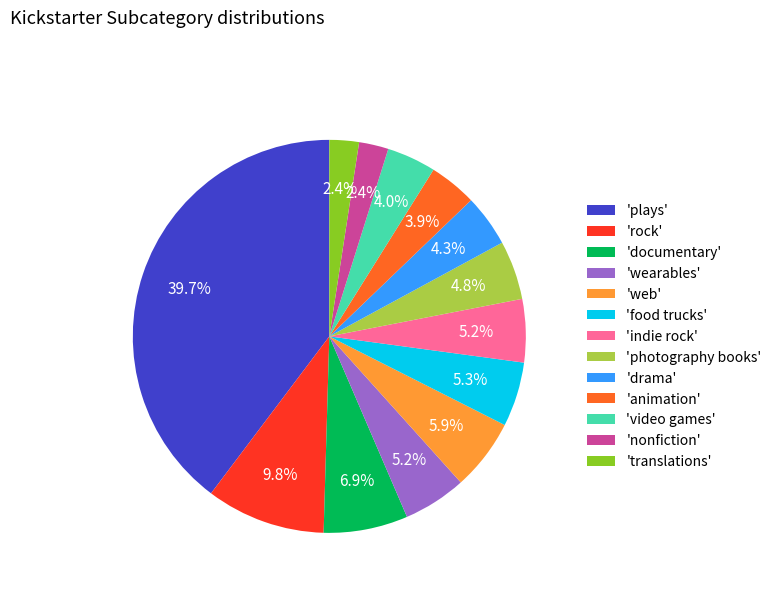

Combined, what portion of the pie is 'indie rock' and 'translations'?

7.6%